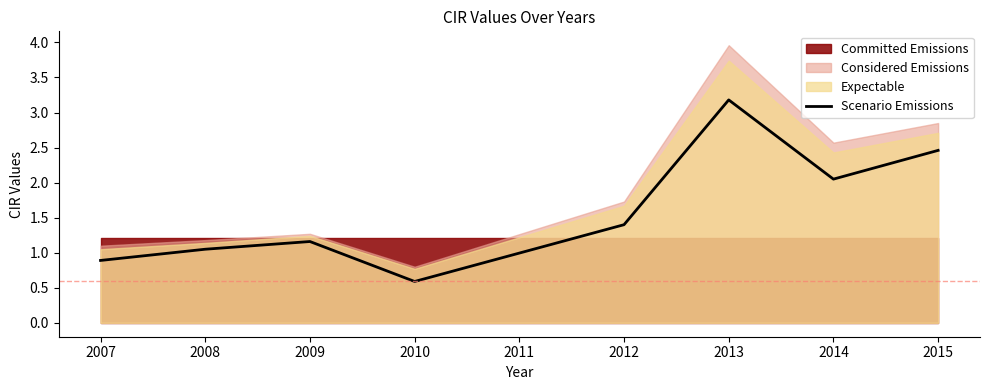

List the labels in order of Scenario Emissions value, smallest first.

2010, 2007, 2008, 2009, 2012, 2014, 2015, 2013